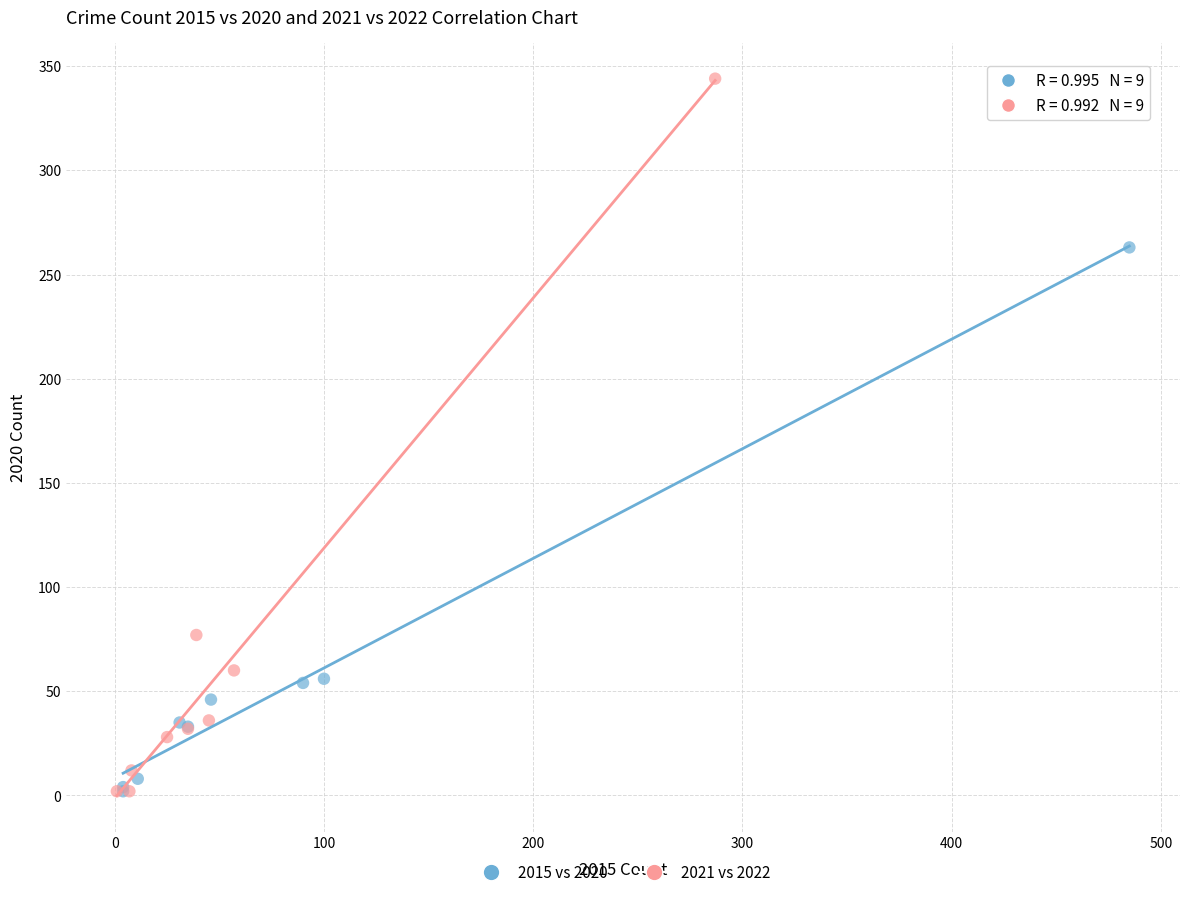

Which series contains the highest Y value?

2021 vs 2022